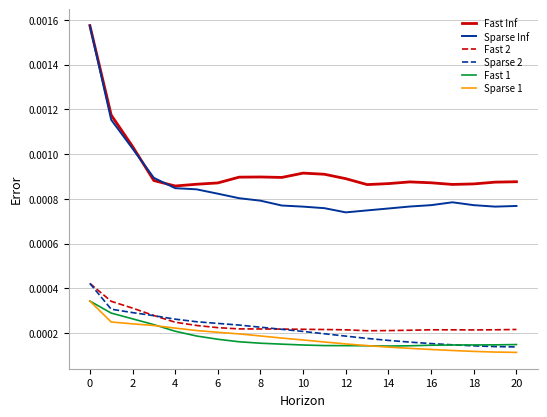

True or false: Sparse Inf and Sparse 2 cross at least once.

False